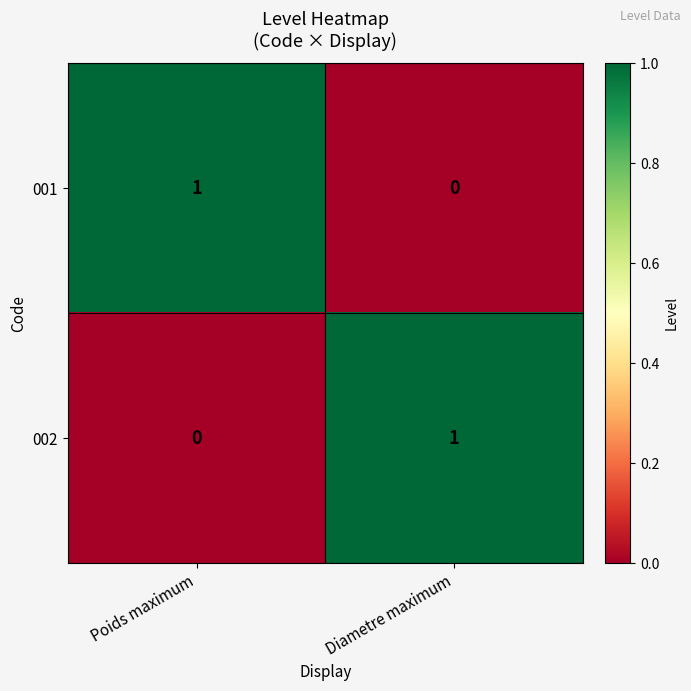

True or false: 001 has a value of 0 at Diametre maximum.

True